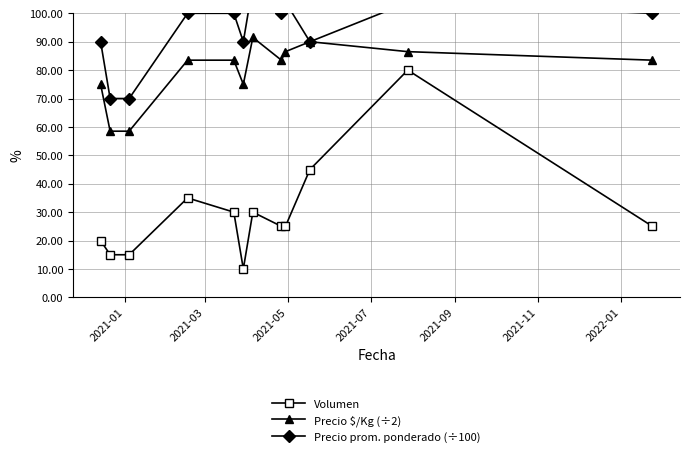

True or false: Volumen and Precio $/Kg (÷2) intersect in this chart.

False